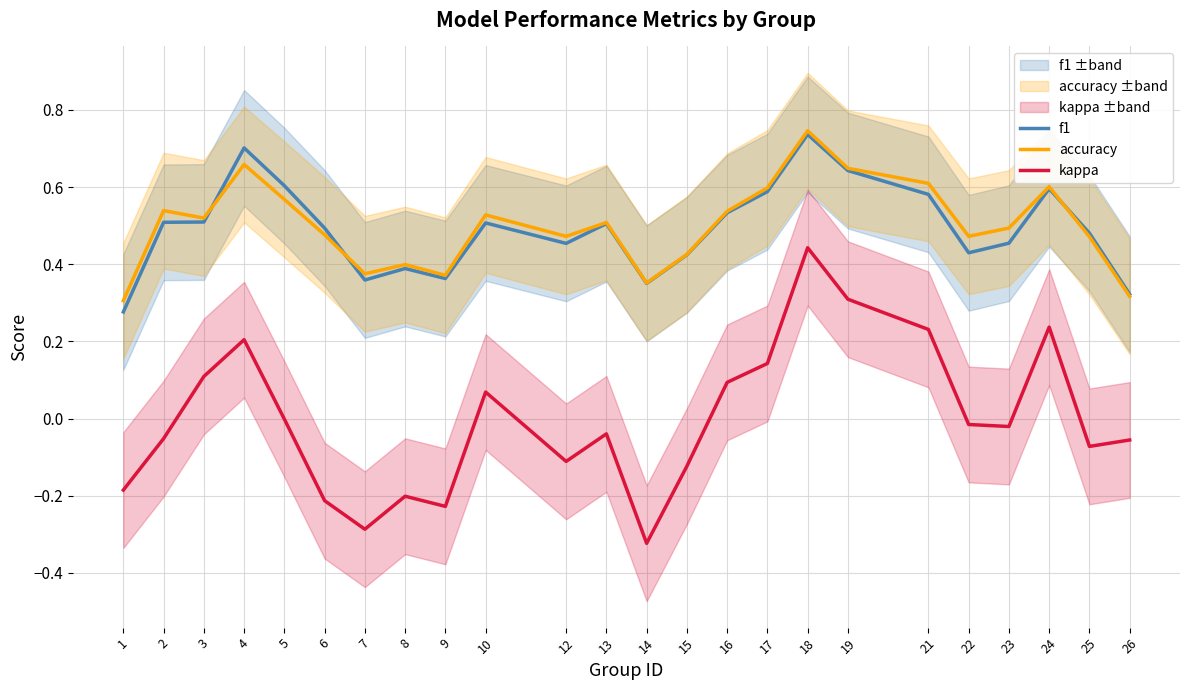

The value of kappa at 26 is -0.1. True or false?

True